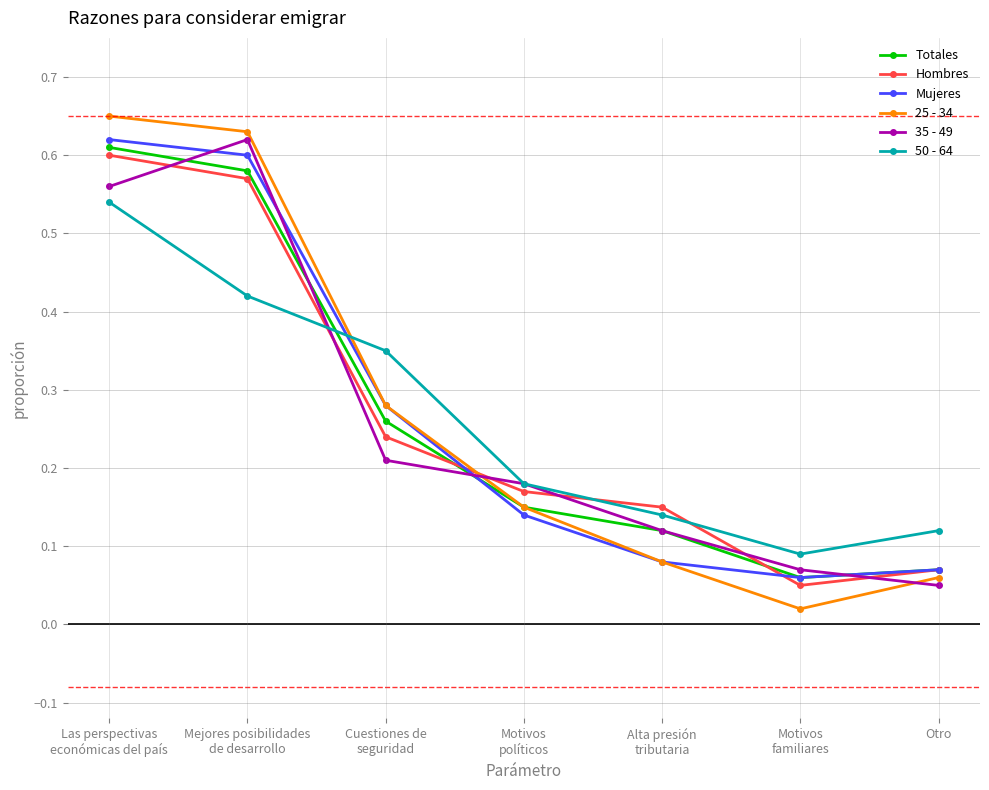

True or false: 50 - 64 and Mujeres intersect in this chart.

True